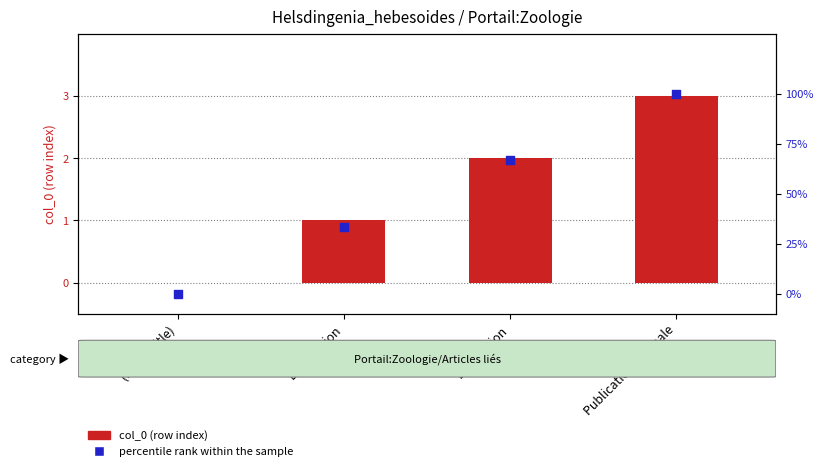

At which category is the sum across all series the highest?

Publication originale